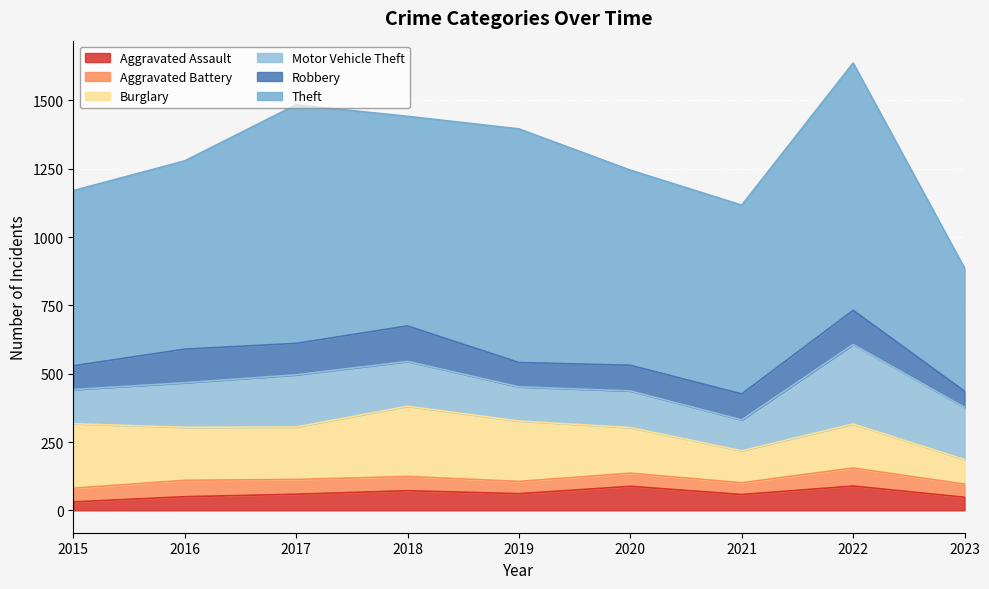

List the labels in order of Burglary value, largest first.

2018, 2015, 2019, 2016, 2017, 2020, 2022, 2021, 2023